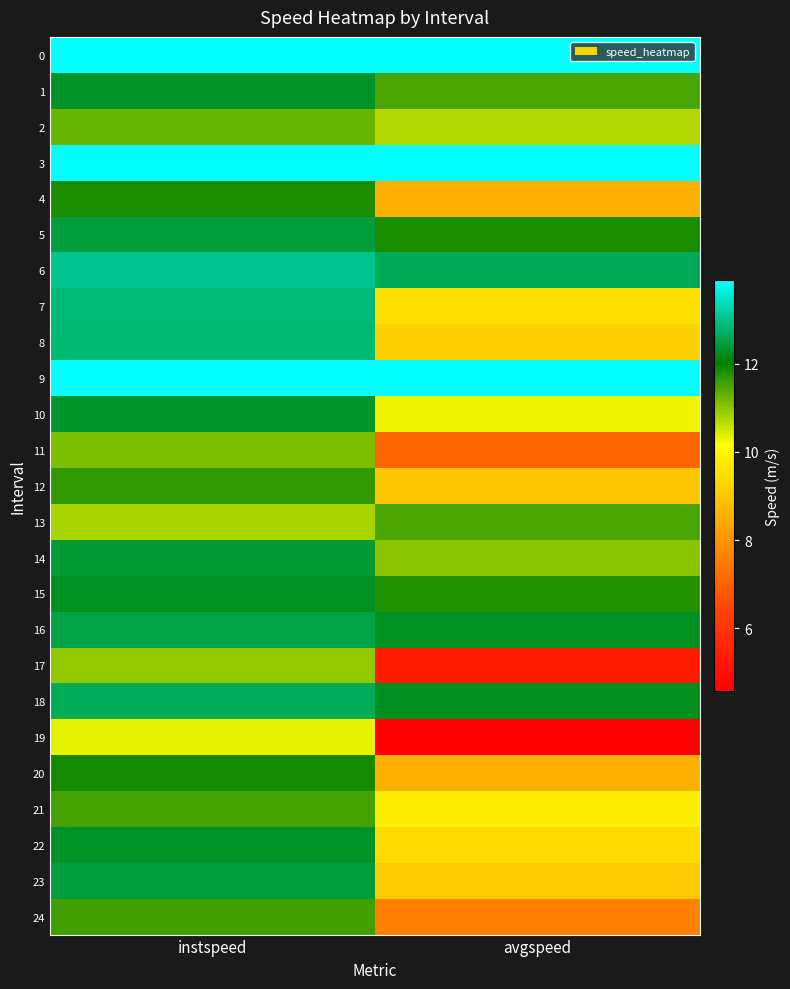

What is the total value across all series at instspeed?

305.0